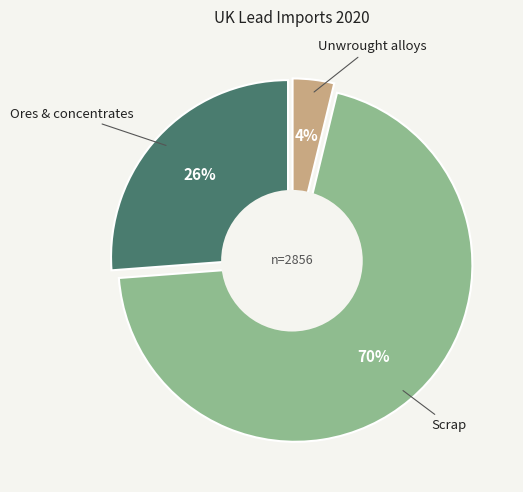

What is the smallest slice in the pie chart?

Unwrought alloys